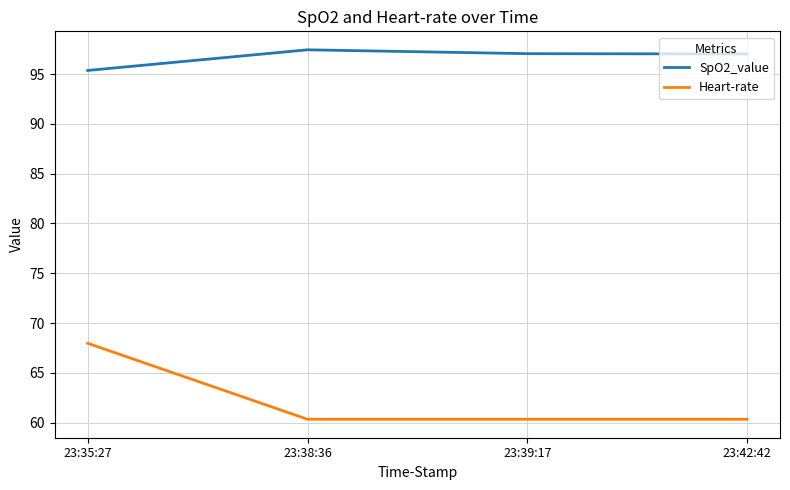

At 23:38:36, list the series in order from smallest to largest.

Heart-rate, SpO2_value